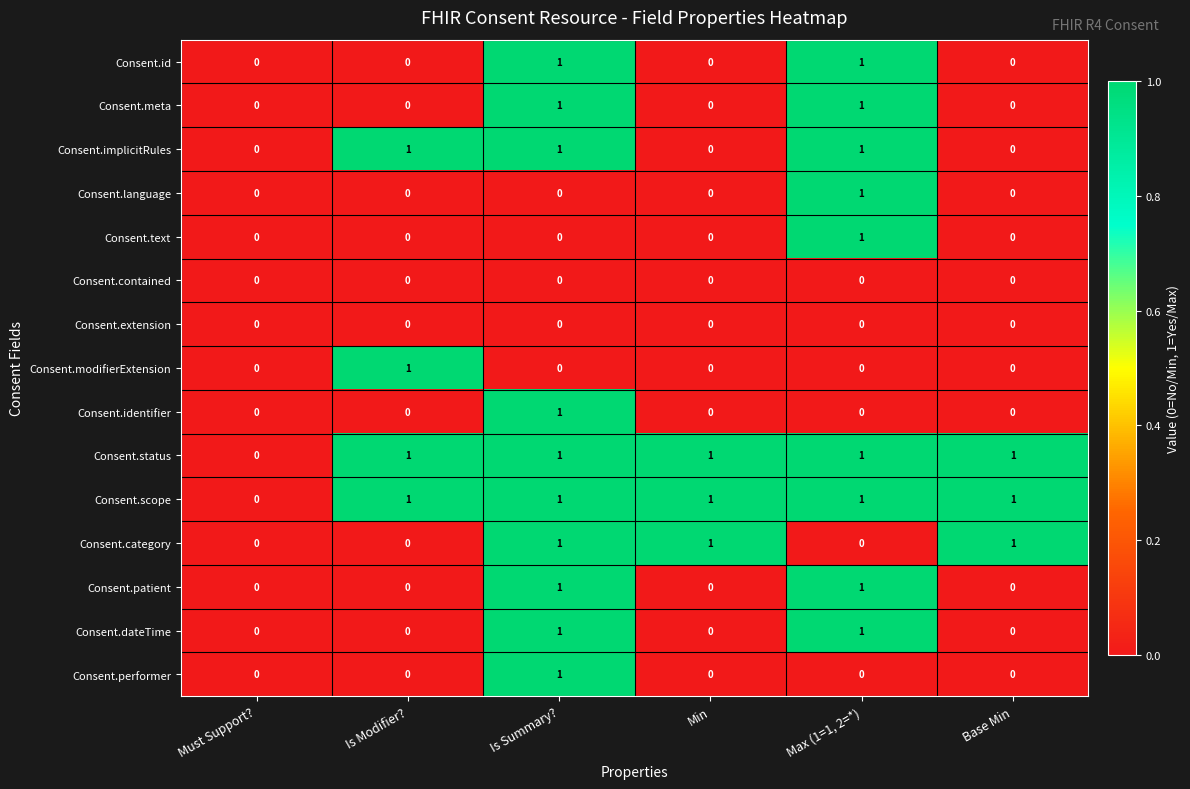

The Consent.contained series shows 0 at Base Min. True or false?

True